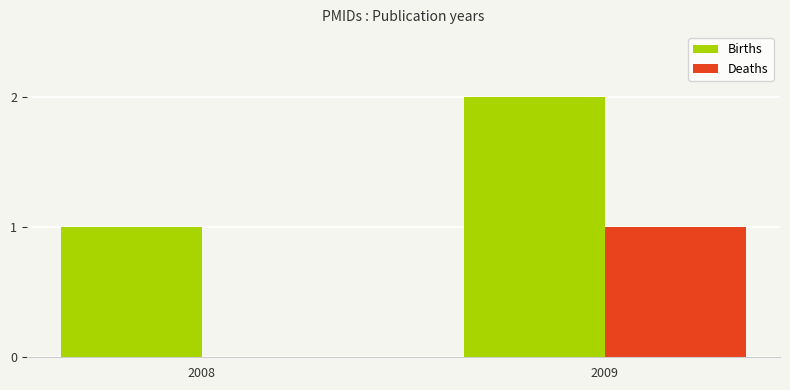

Reading left to right, transcribe all the data shown in this chart.

Births: 1	2
Deaths: 0	1